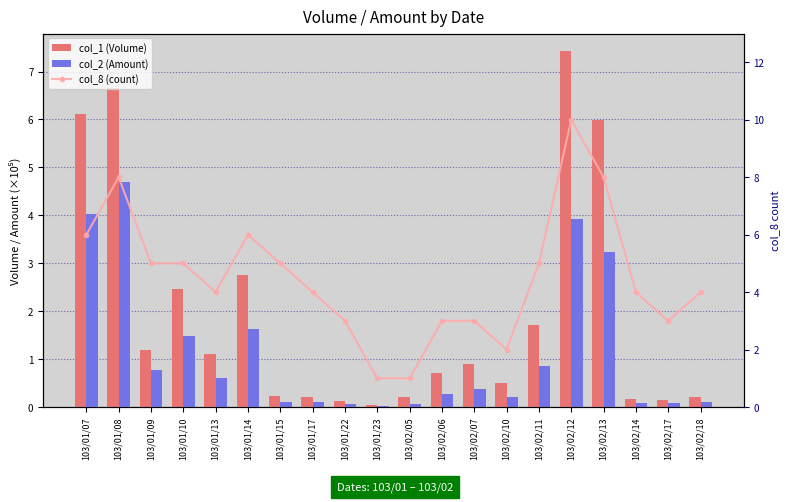

Rank the categories by col_2 (Amount) value from lowest to highest.

103/01/23, 103/01/22, 103/02/05, 103/02/17, 103/02/14, 103/01/17, 103/02/18, 103/01/15, 103/02/10, 103/02/06, 103/02/07, 103/01/13, 103/01/09, 103/02/11, 103/01/10, 103/01/14, 103/02/13, 103/02/12, 103/01/07, 103/01/08